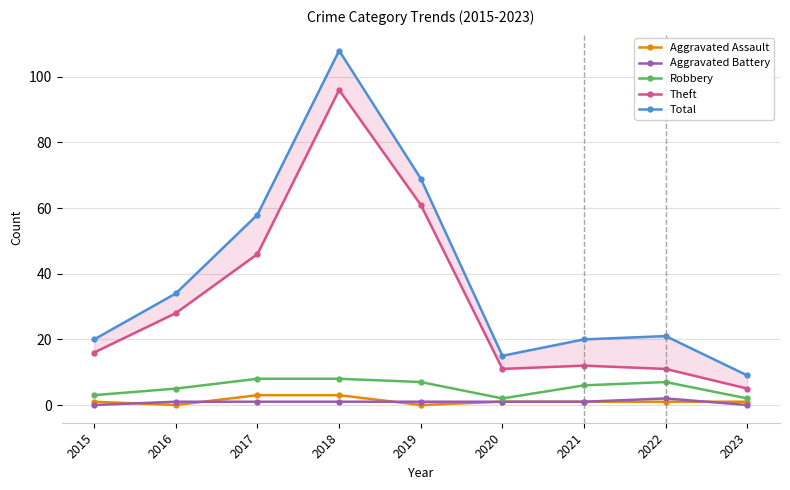

In Aggravated Battery, how many points are higher than both neighbors (excluding endpoints)?

1